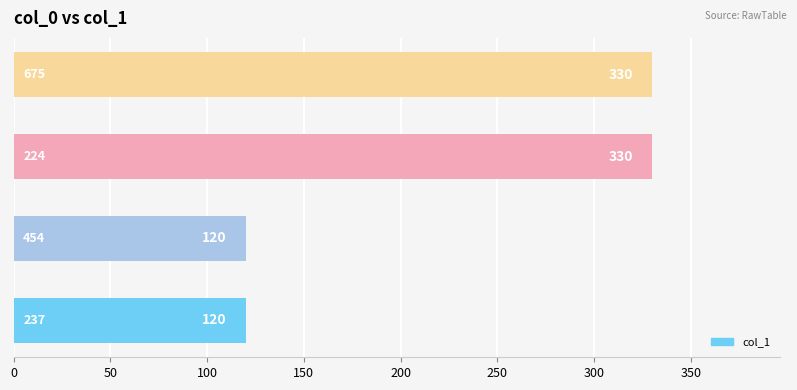

What is the sum of all values?

900